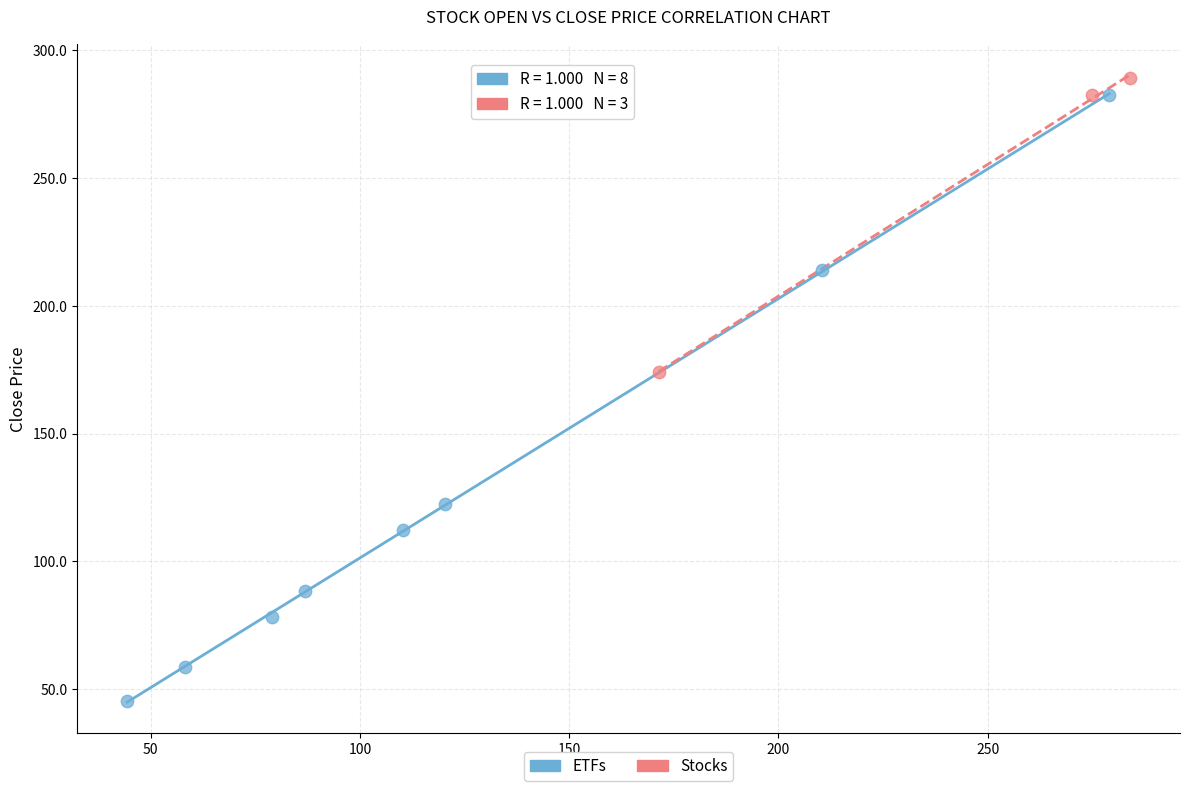

Which series has the largest Y range (max minus min)?

ETFs